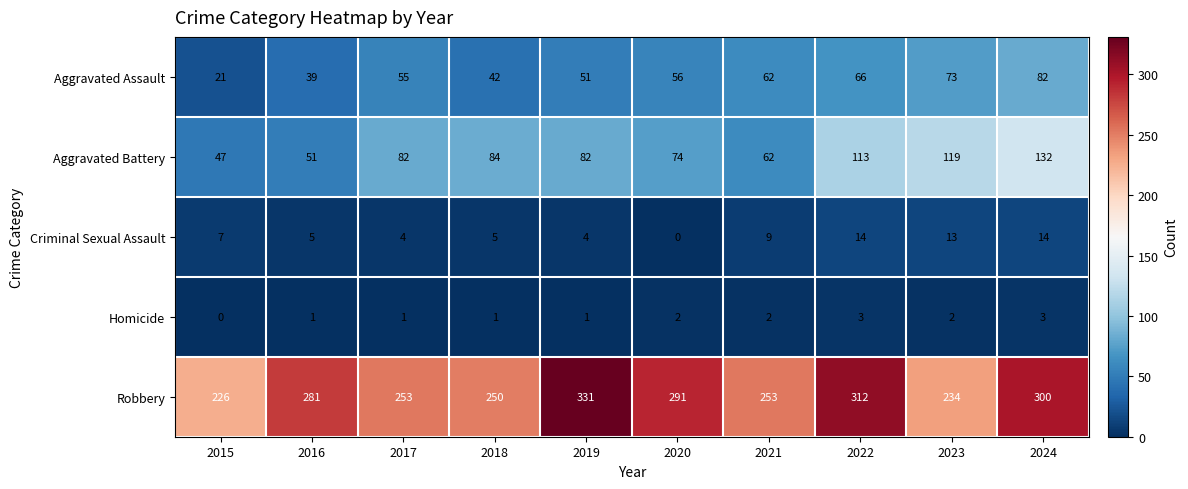

What is the difference between the maximum and minimum values in the Aggravated Assault series?

61